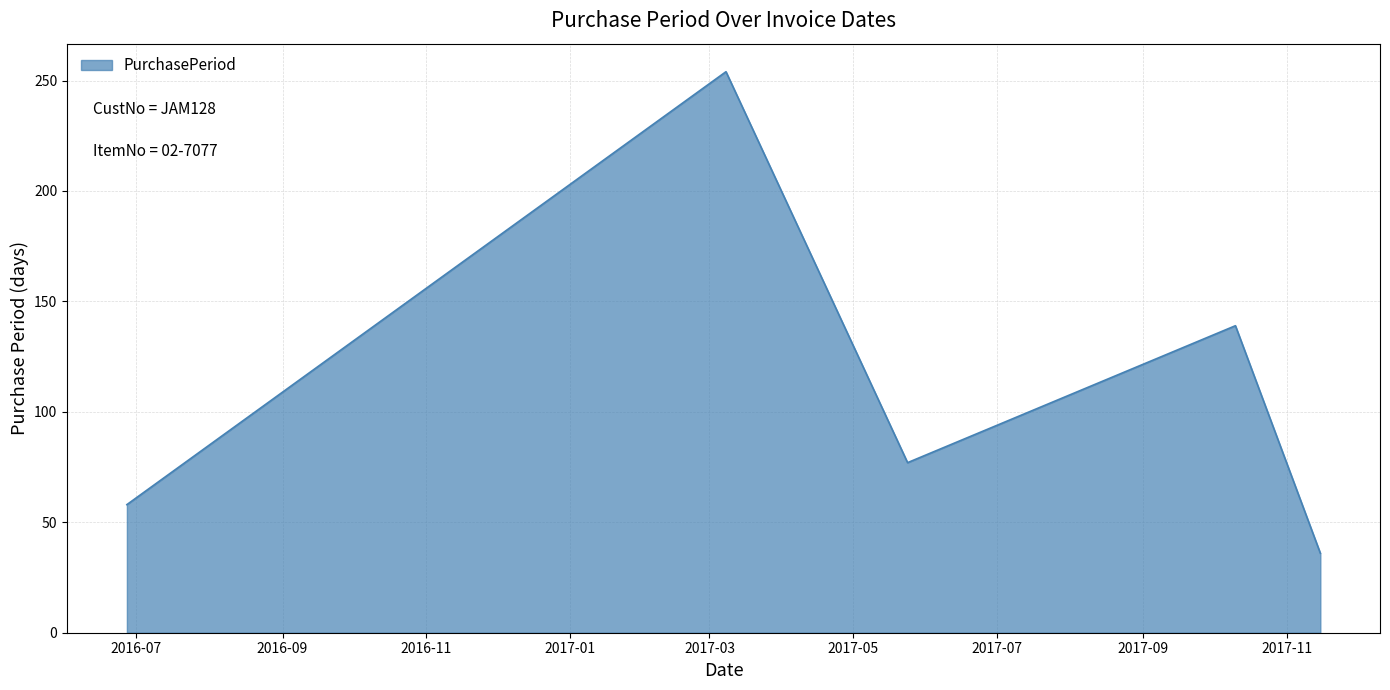

What is the greatest value displayed?

254